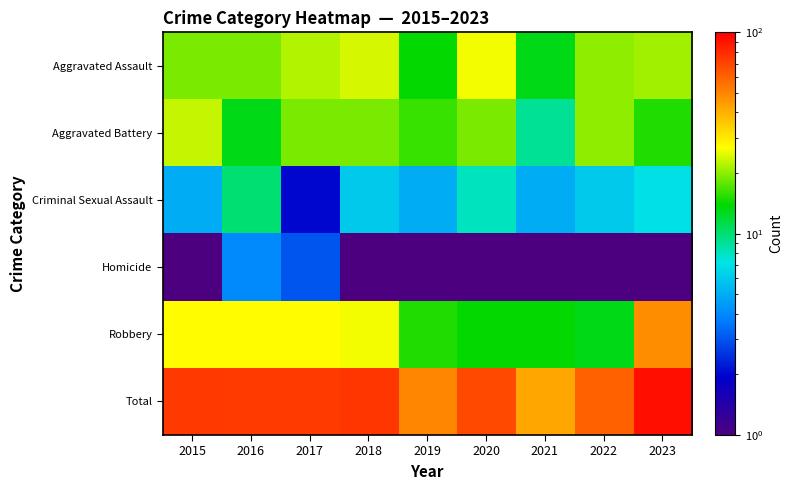

Reading right to left, list all the values displayed in this chart.

Aggravated Assault: 2023=21.0	2022=20.0	2021=13.0	2020=26.0	2019=14.0	2018=24.0	2017=22.0	2016=19.0	2015=19.0
Aggravated Battery: 2023=15.0	2022=20.0	2021=9.0	2020=19.0	2019=16.0	2018=19.0	2017=19.0	2016=13.0	2015=23.0
Criminal Sexual Assault: 2023=7.0	2022=6.0	2021=5.0	2020=8.0	2019=5.0	2018=6.0	2017=2.0	2016=10.0	2015=5.0
Homicide: 2023=1.0	2022=1.0	2021=1.0	2020=1.0	2019=0.5	2018=0.5	2017=3.0	2016=4.0	2015=0.5
Robbery: 2023=48.0	2022=13.0	2021=14.0	2020=14.0	2019=15.0	2018=26.0	2017=27.0	2016=27.0	2015=27.0
Total: 2023=92.0	2022=60.0	2021=42.0	2020=68.0	2019=50.0	2018=75.0	2017=73.0	2016=73.0	2015=74.0